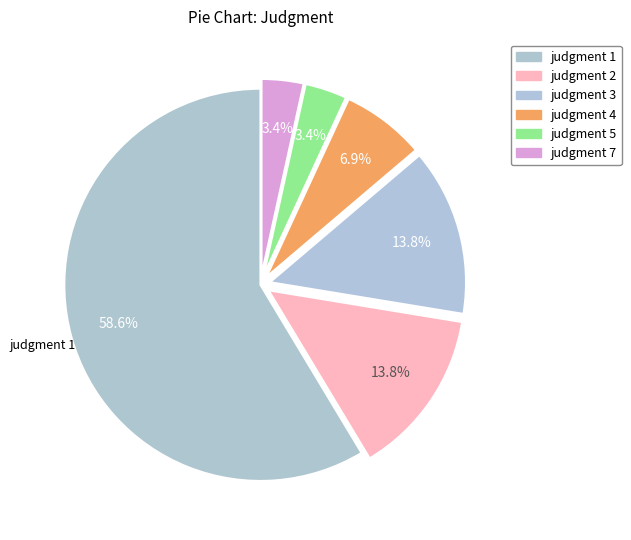

Is it true that judgment 4 is 7% of the pie?

True